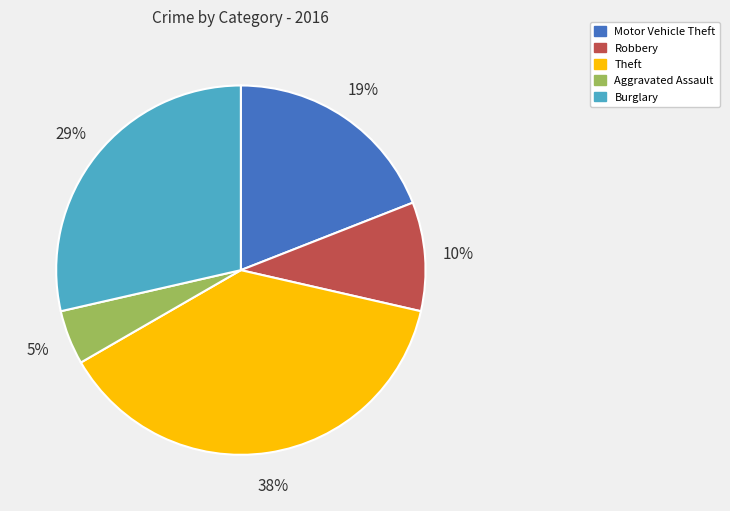

Does any single category account for the majority?

No